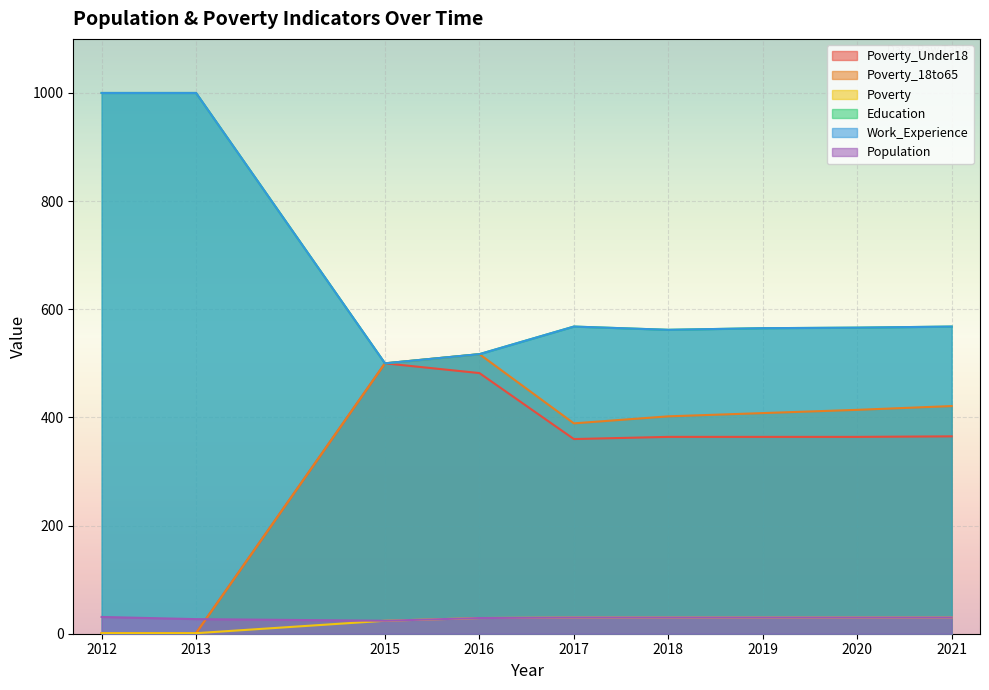

True or false: Poverty and Work_Experience cross at least once.

False